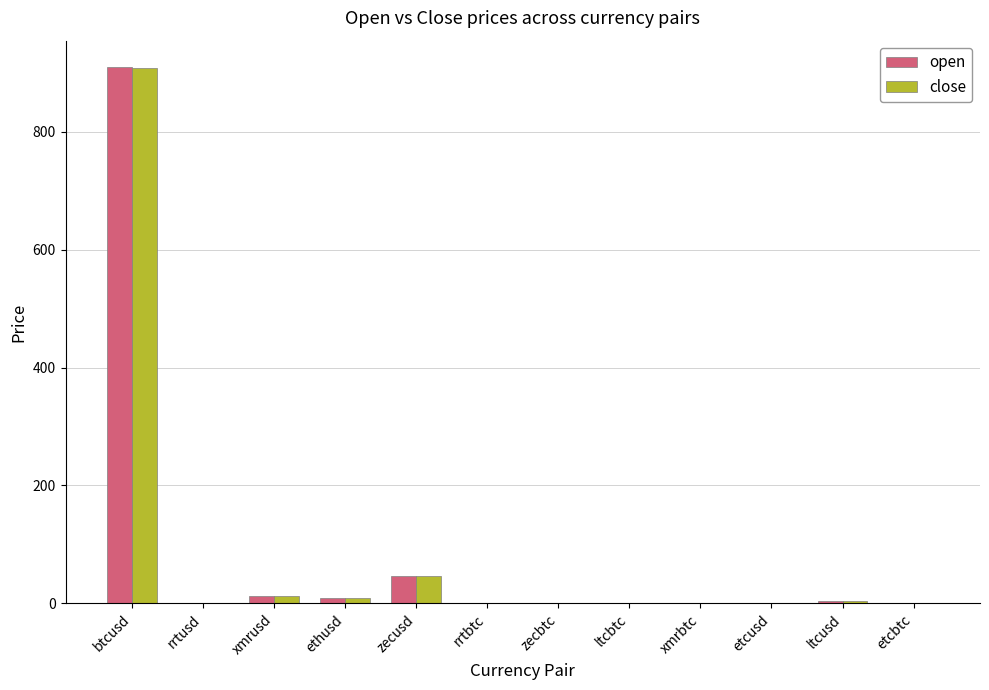

How many values in the open series exceed 1?

6